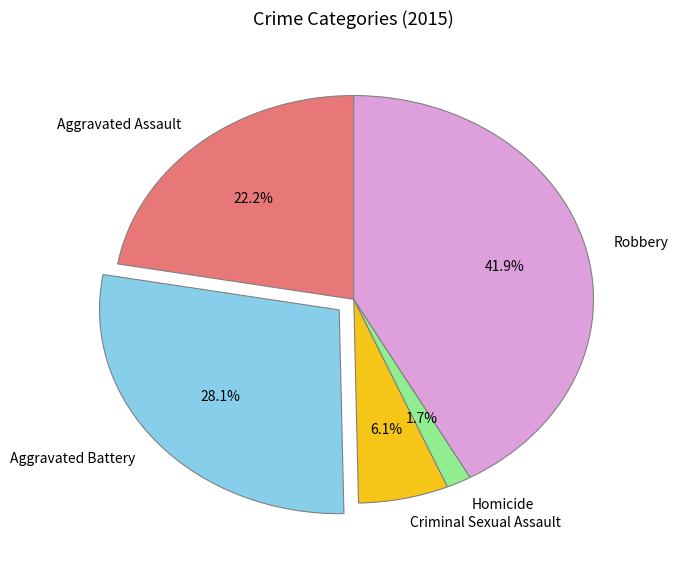

What percentage is the Robbery slice, to the nearest percent?

42%